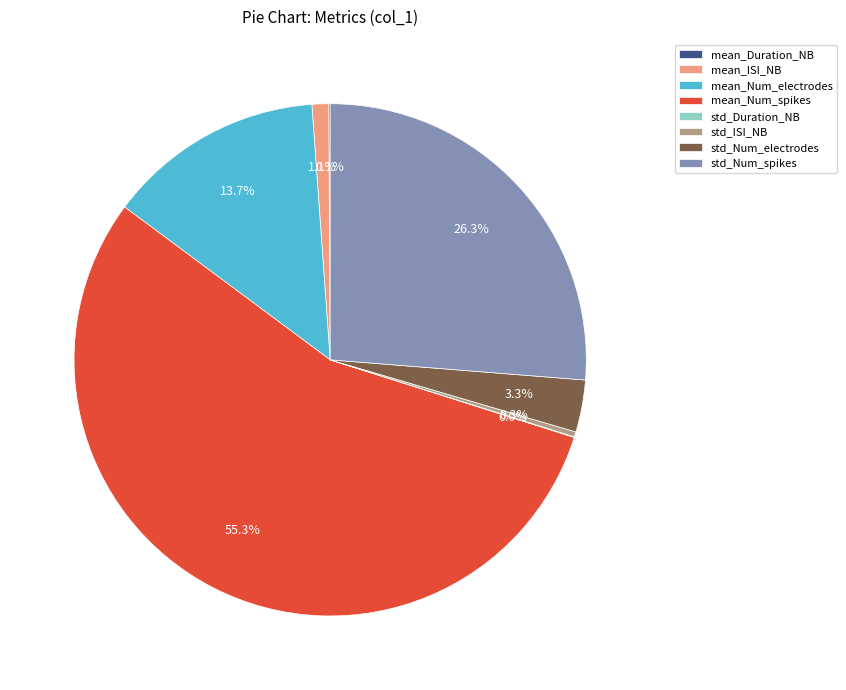

Which category has the biggest portion of the pie?

mean_Num_spikes